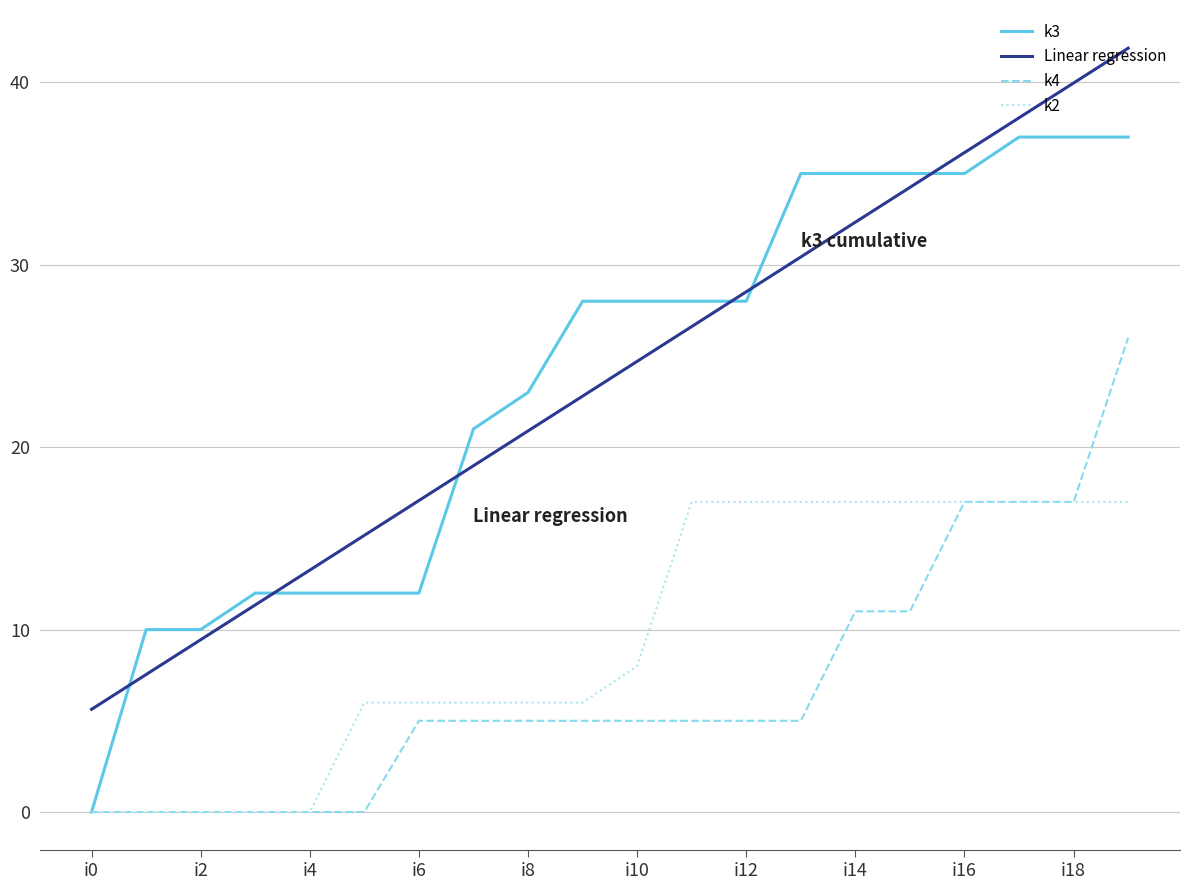

What is the minimum value for Linear regression?

5.6